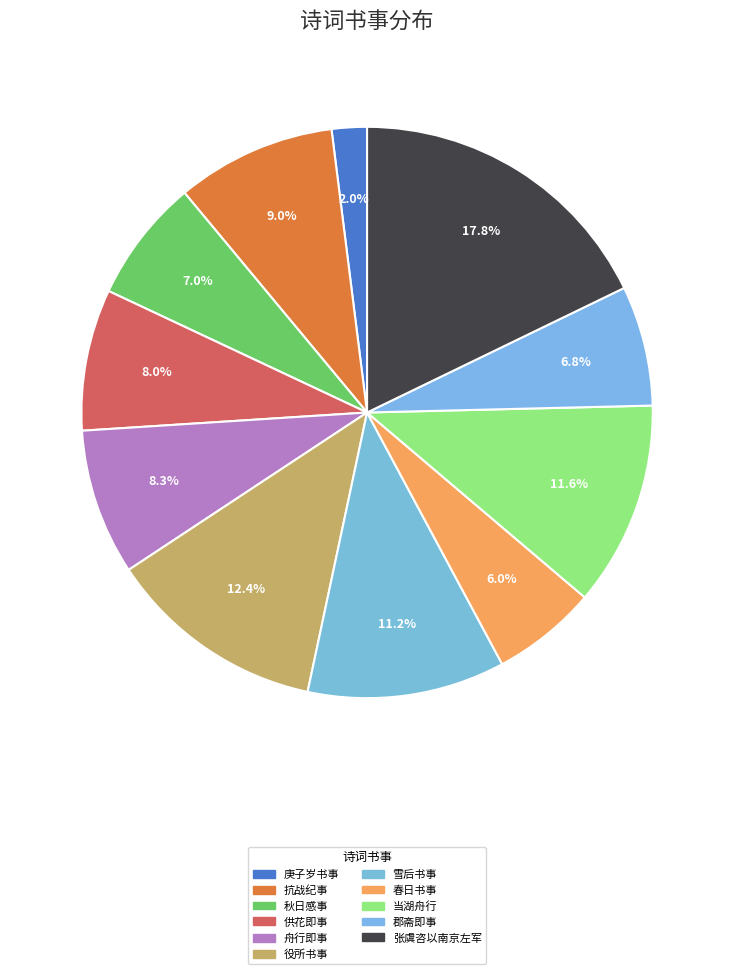

How many slices are in this pie chart?

11